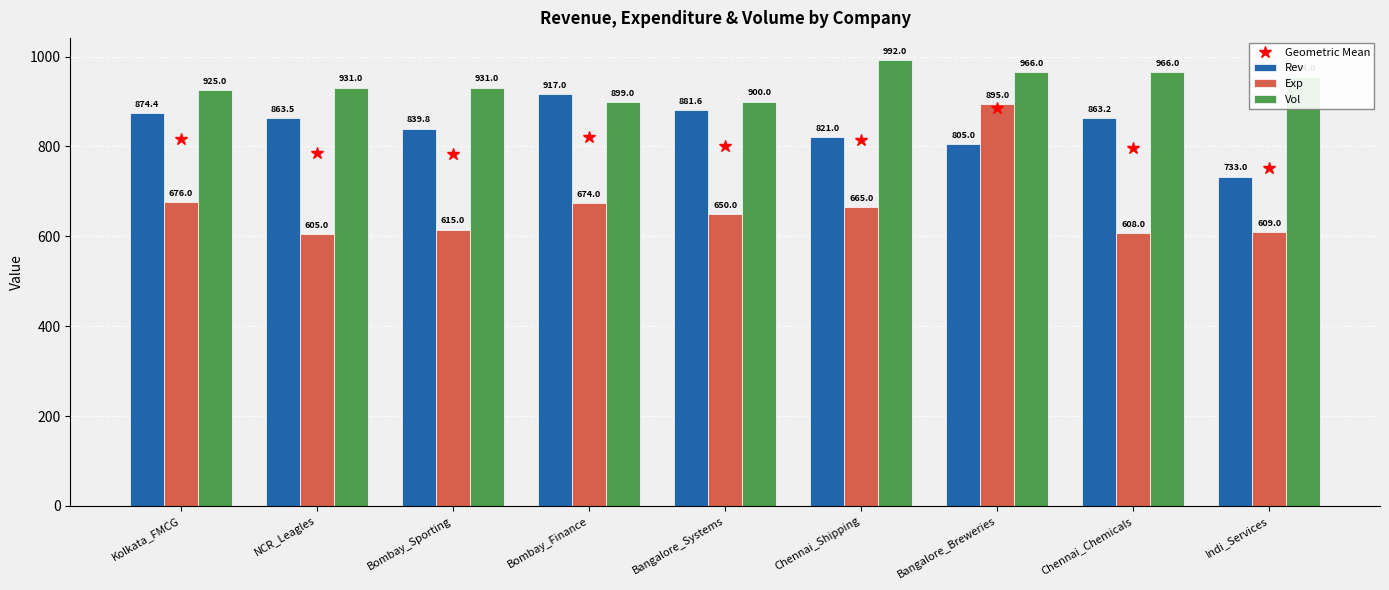

What is the total value across all series at Bombay_Sporting?

2385.8